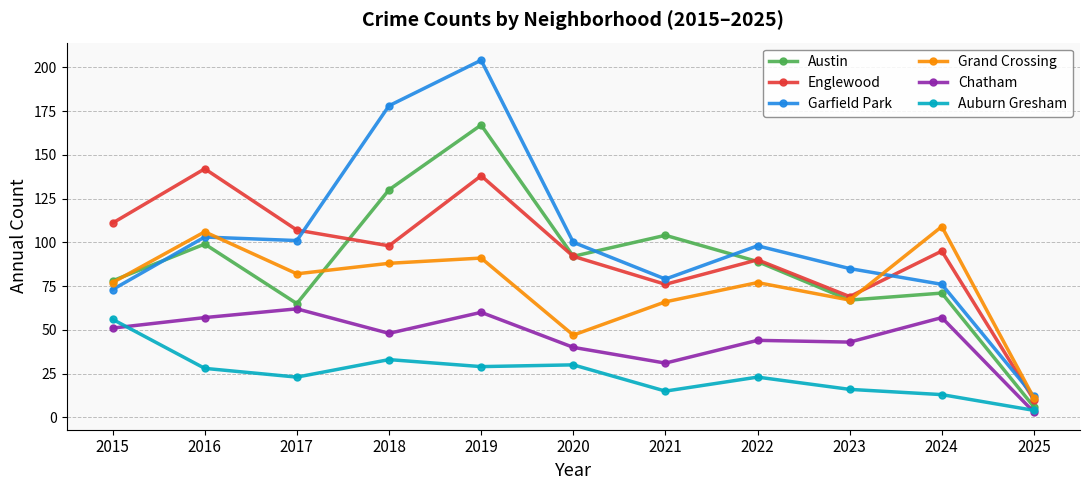

Is it true that Auburn Gresham equals 30 at 2020?

True